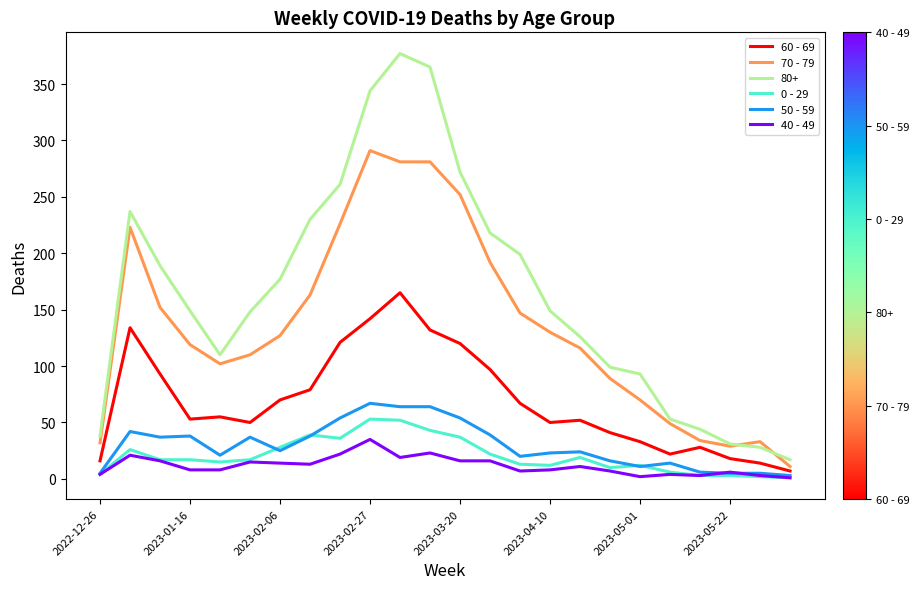

True or false: 70 - 79 and 60 - 69 intersect in this chart.

False